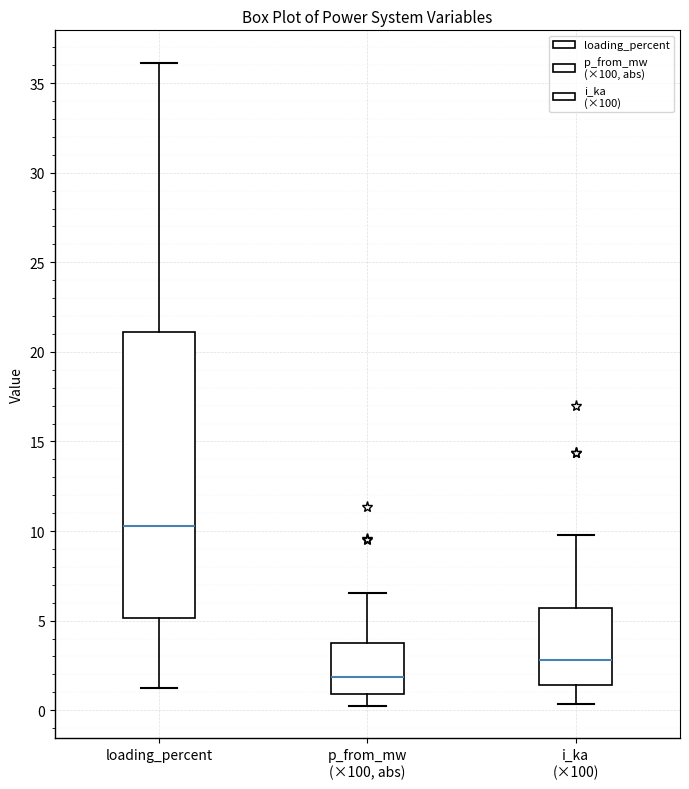

Comparing the boxes themselves (not the whiskers), which one is the tallest?

loading_percent